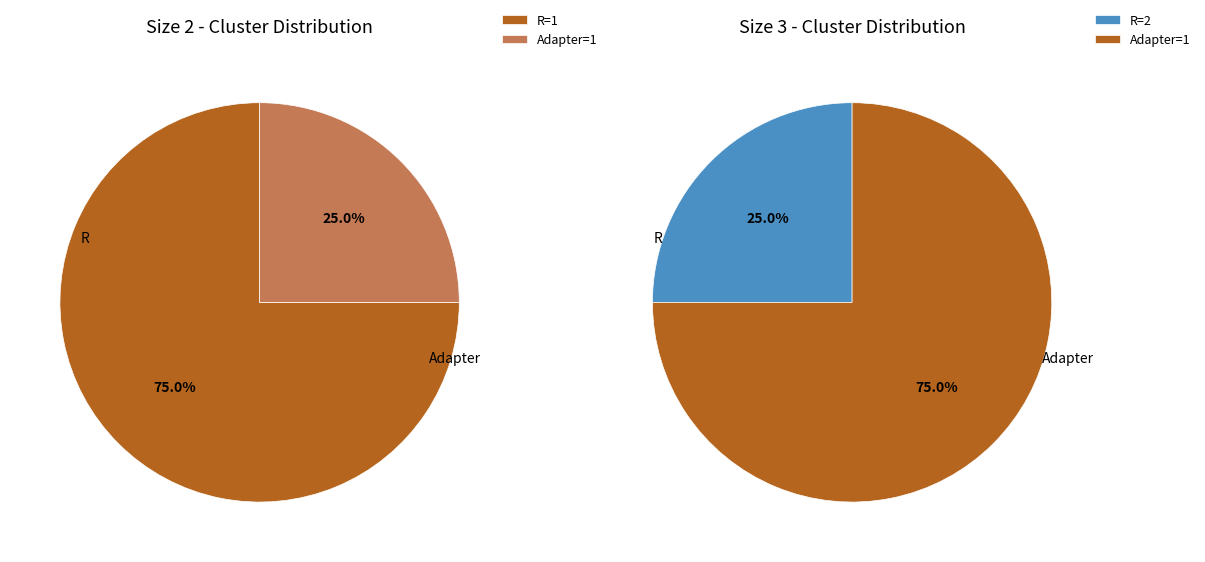

To the nearest percent, what is the combined percentage of 2 and 3?

100%